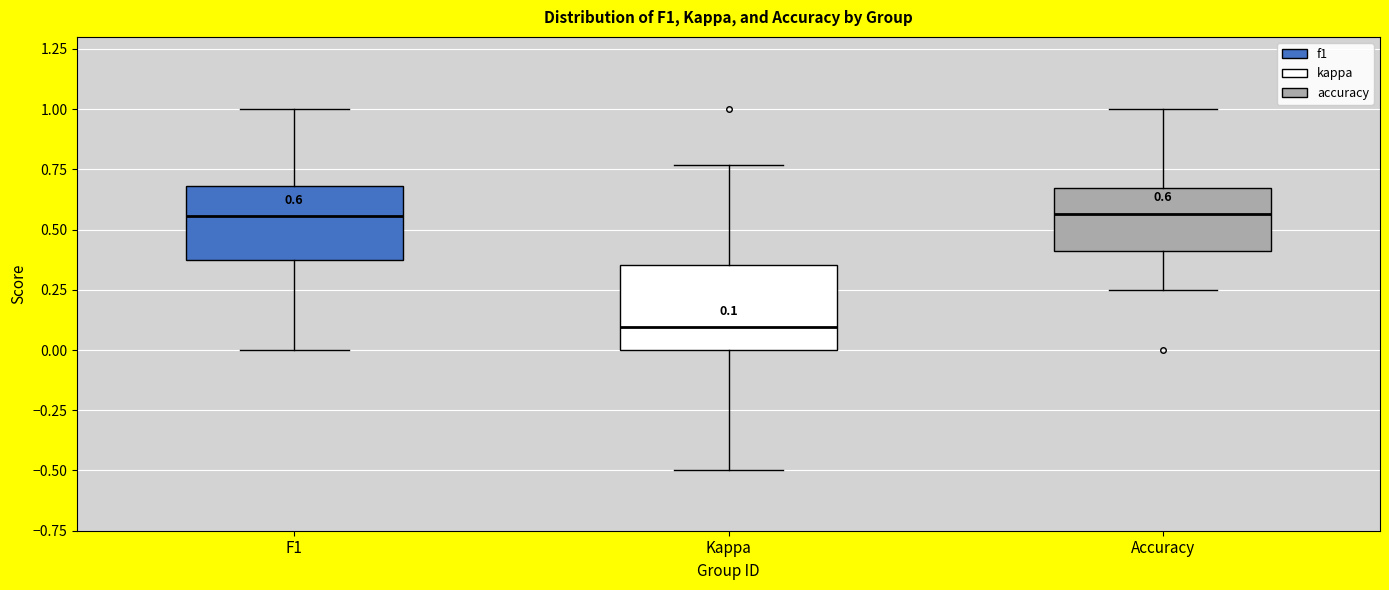

Which box has the lowest median line?

Kappa